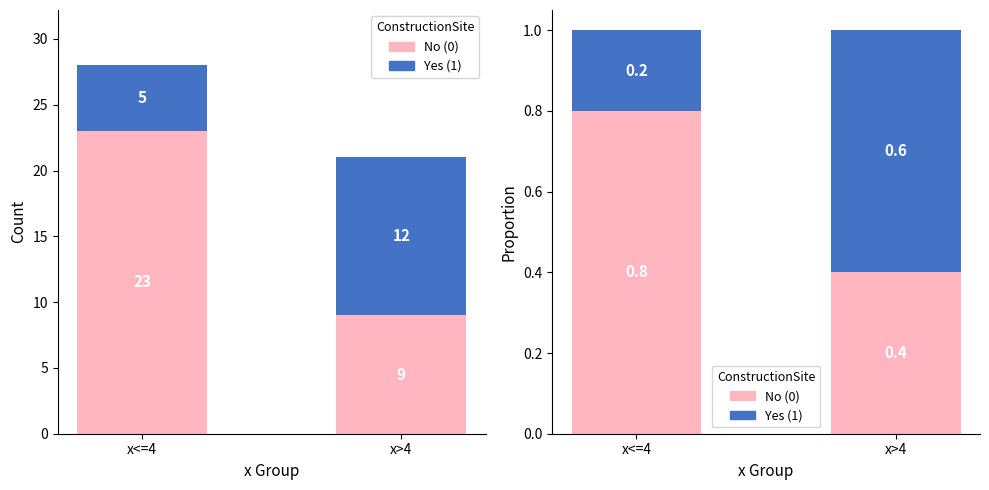

What is the difference between the maximum and minimum values in the No Construction series?

0.4